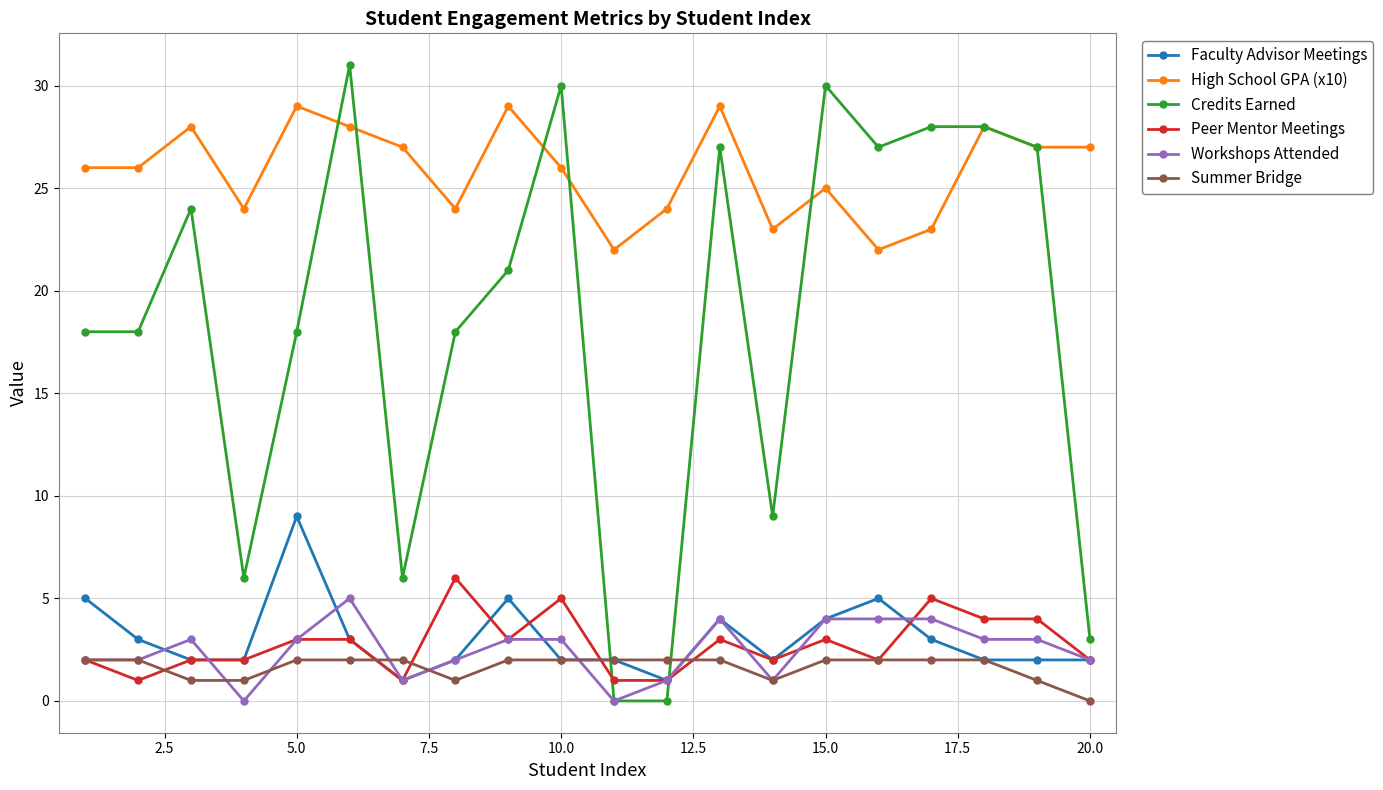

Which series has the largest total across all categories?

High School GPA (x10)